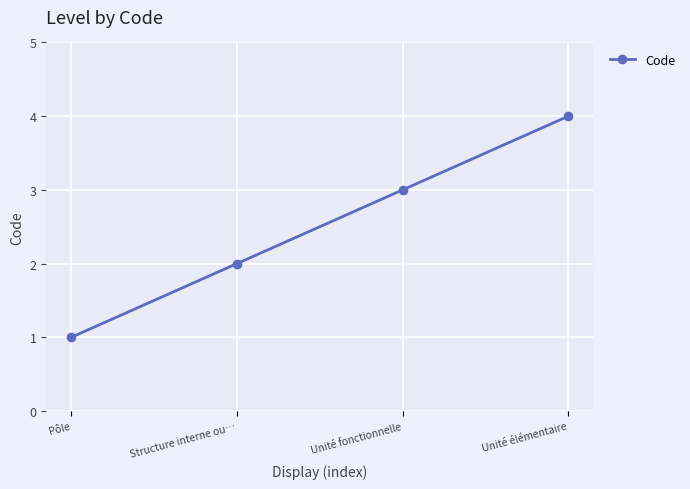

List the labels in order of value, smallest first.

Pôle, Structure interne ou…, Unité fonctionnelle, Unité élémentaire